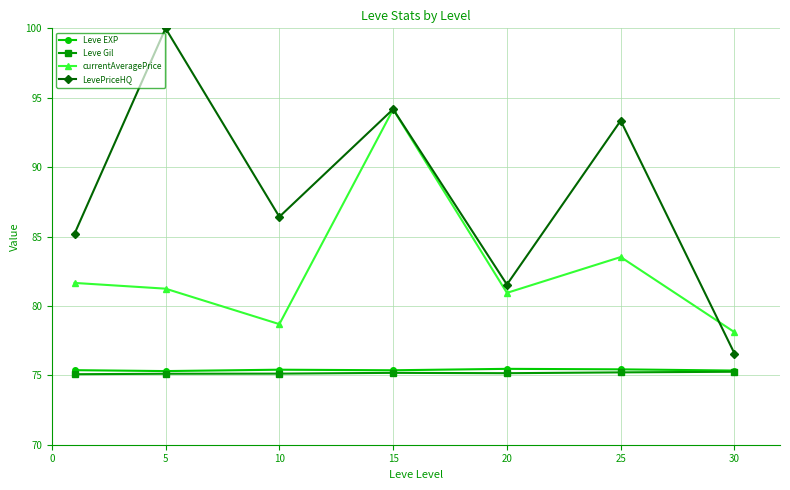

True or false: Leve EXP and LevePriceHQ cross at least once.

False